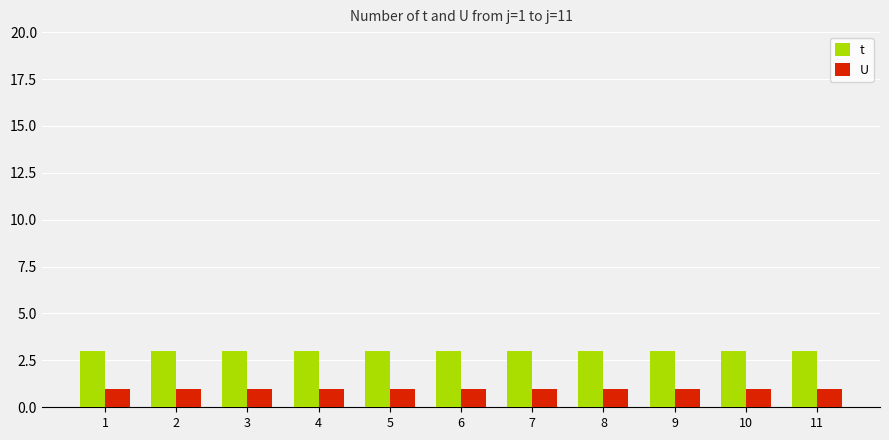

What is the sum of the U values at 11 and 4?

2